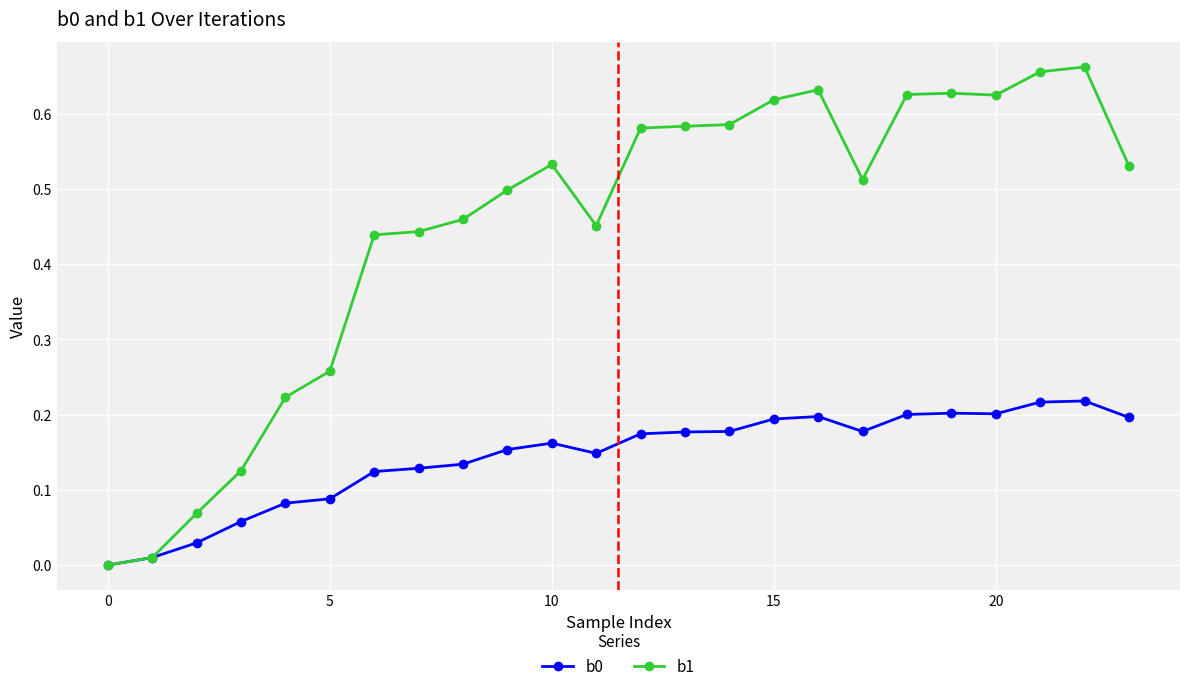

Which series has the widest spread of values?

b1